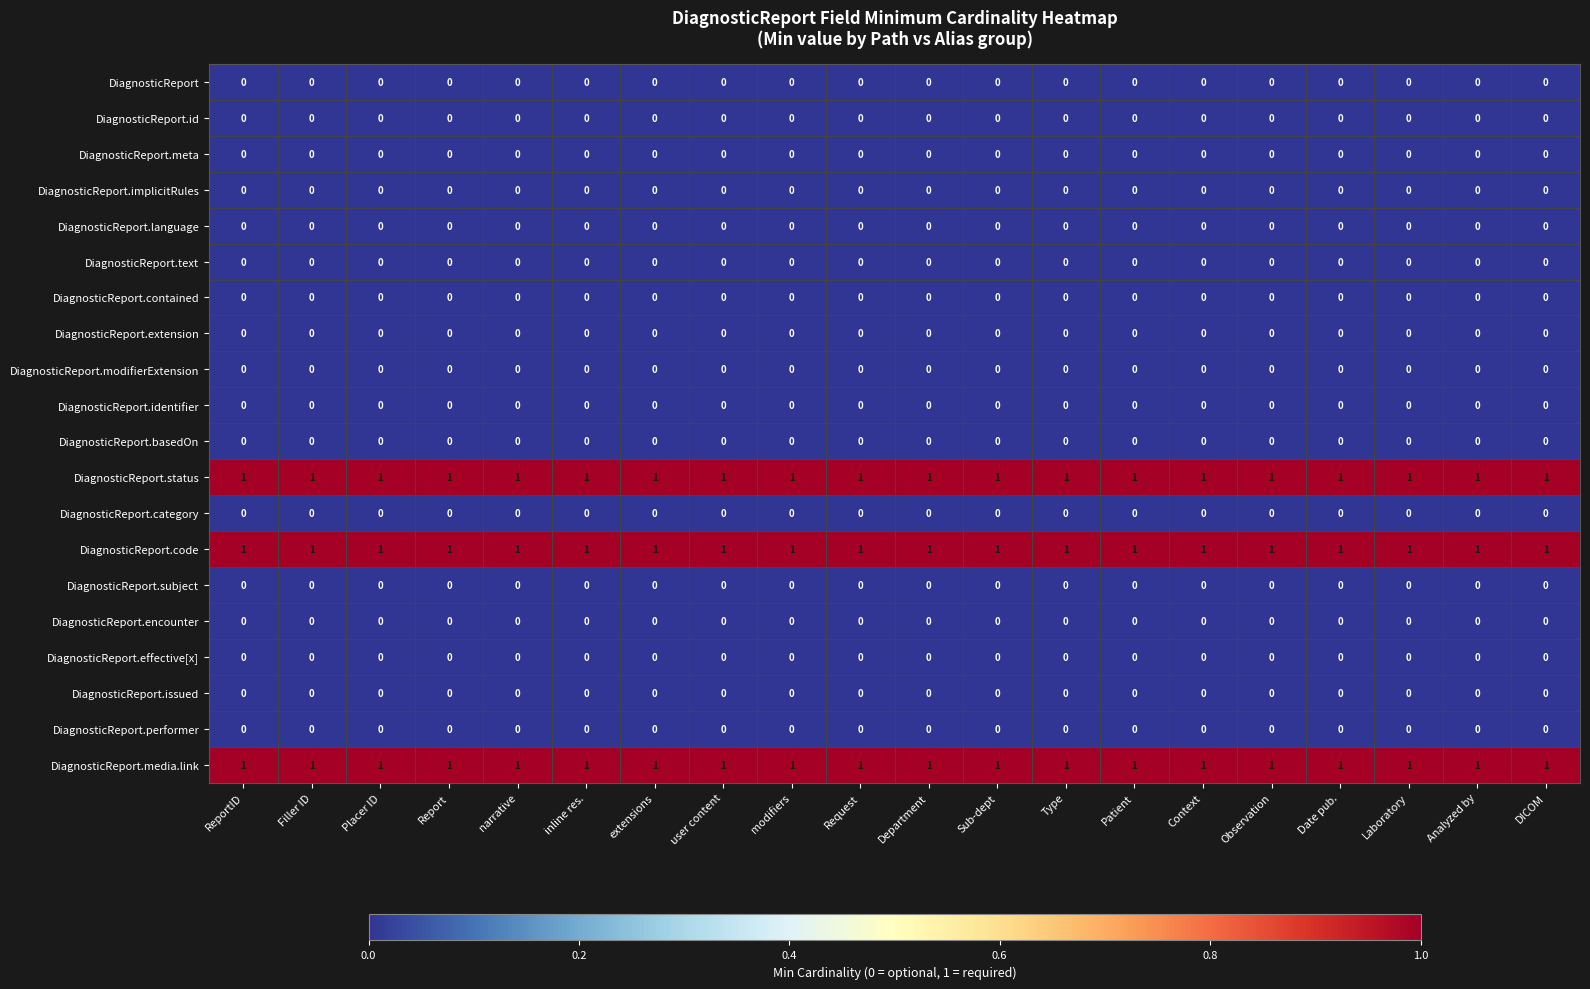

The DiagnosticReport.text series shows 0 at Request. True or false?

True